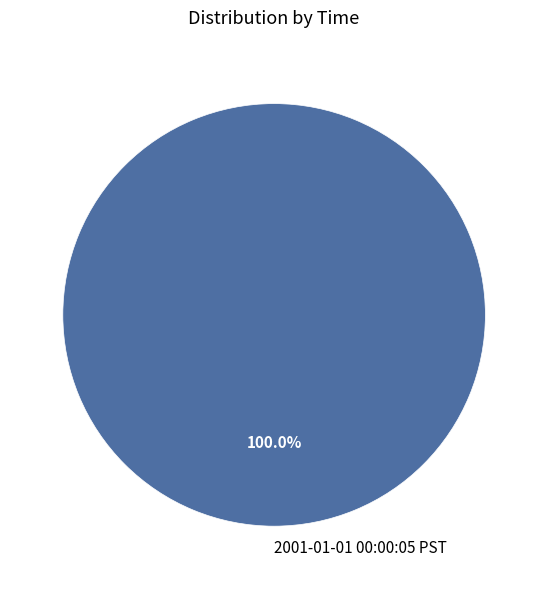

Rank the categories by value from highest to lowest.

2001-01-01 00:00:05 PST